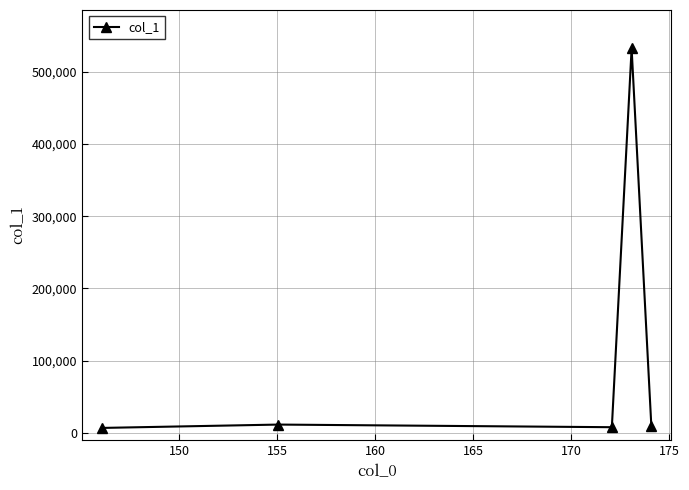

True or false: the data has more than 2 interior local peaks.

False